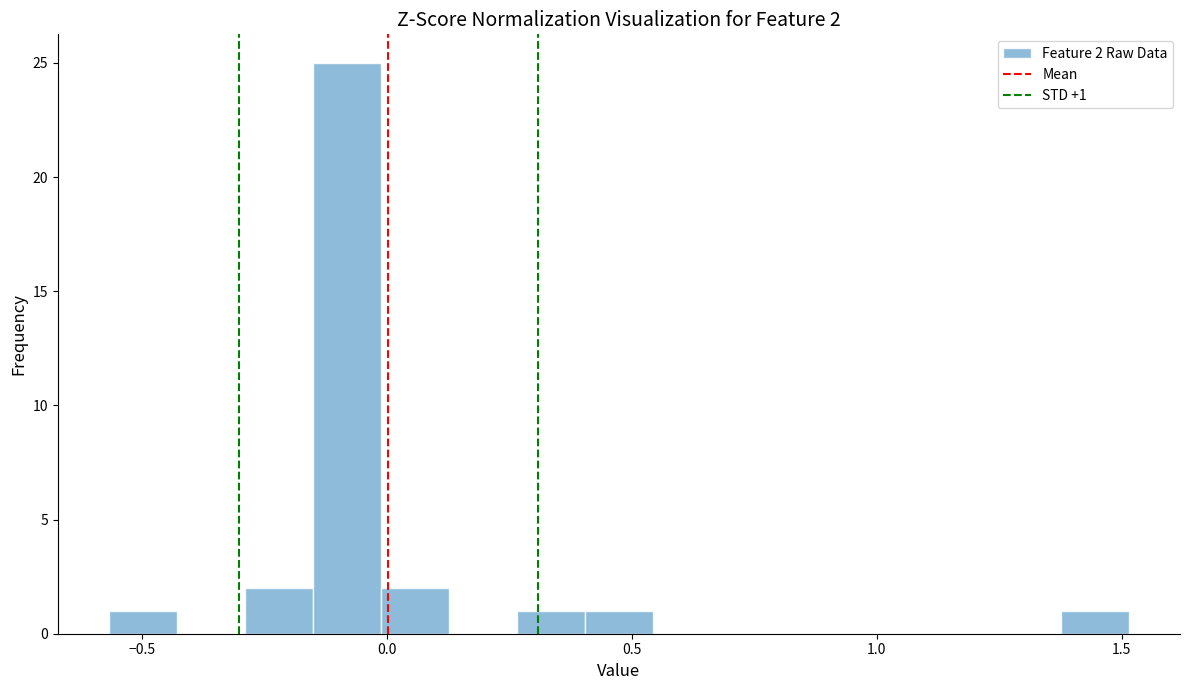

Read against the x-axis, roughly where is the centre of the tallest bar?

-0.10